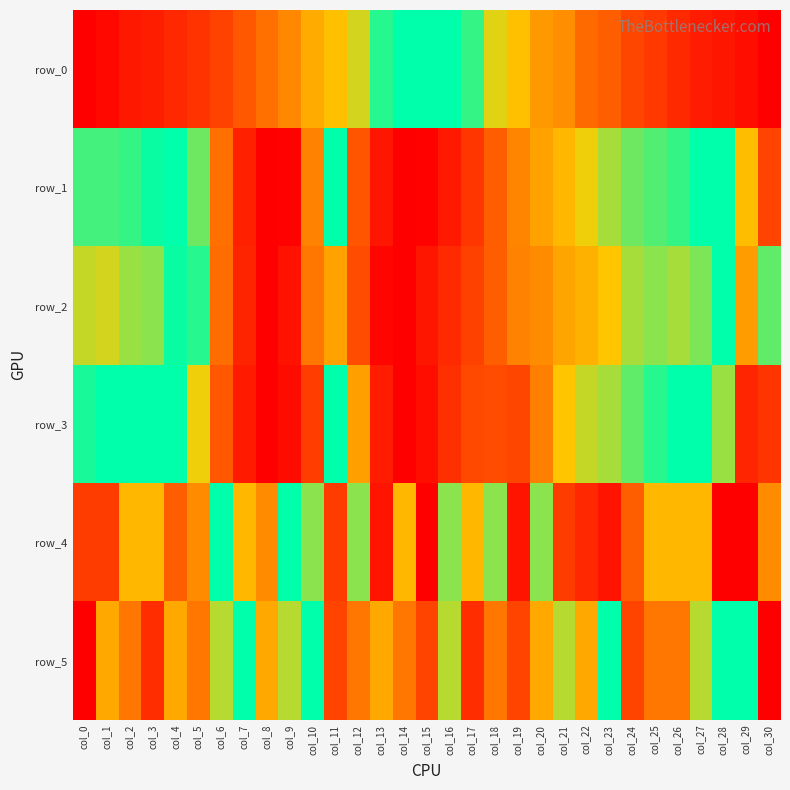

Reading left to right, what are all the values shown in this chart?

row_0: 0.0	0.0	0.1	0.1	0.1	0.2	0.2	0.2	0.3	0.3	0.3	0.4	0.4	0.4	0.5	0.5	0.5	0.6	0.6	0.6	0.7	0.7	0.7	0.8	0.8	0.8	0.9	0.9	0.9	1.0	1.0
row_1: 0.4	0.4	0.4	0.4	0.5	0.6	0.7	0.9	1.0	1.0	0.7	0.5	0.2	0.1	0.0	0.0	0.1	0.2	0.2	0.3	0.3	0.4	0.4	0.4	0.4	0.4	0.4	0.5	0.5	0.6	0.8
row_2: 0.6	0.6	0.6	0.6	0.6	0.4	0.3	0.1	0.0	0.1	0.3	0.7	0.8	1.0	1.0	0.9	0.9	0.8	0.8	0.7	0.7	0.7	0.7	0.6	0.6	0.6	0.6	0.6	0.5	0.3	0.4
row_3: 0.4	0.5	0.5	0.5	0.5	0.6	0.8	0.9	1.0	1.0	0.8	0.5	0.3	0.1	0.0	0.0	0.1	0.2	0.2	0.2	0.3	0.4	0.4	0.4	0.4	0.4	0.5	0.5	0.6	0.9	0.8
row_4: 0.8	0.8	0.6	0.6	0.8	0.7	0.5	0.6	0.7	0.5	0.4	0.2	0.6	0.1	0.4	0.0	0.4	0.4	0.4	0.9	0.4	0.8	0.9	0.9	0.8	0.6	0.6	0.6	1.0	1.0	0.3
row_5: 0.0	0.3	0.3	0.1	0.3	0.3	0.4	0.5	0.3	0.4	0.5	0.2	0.3	0.3	0.3	0.2	0.4	0.1	0.3	0.2	0.3	0.6	0.3	0.5	0.2	0.3	0.3	0.6	0.5	0.5	1.0